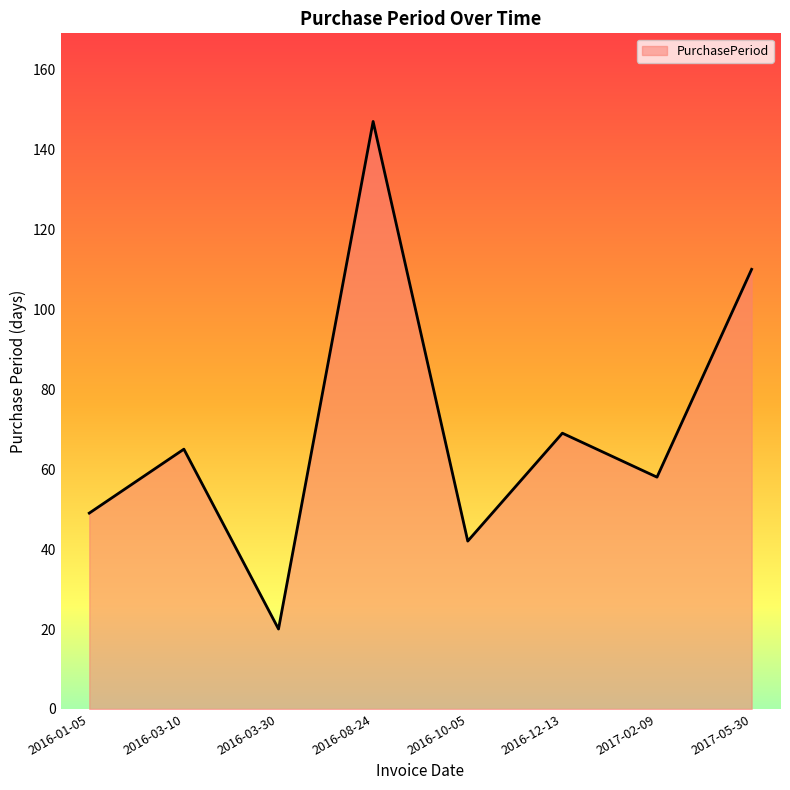

At which category does the data reach its first local peak?

2016-03-10